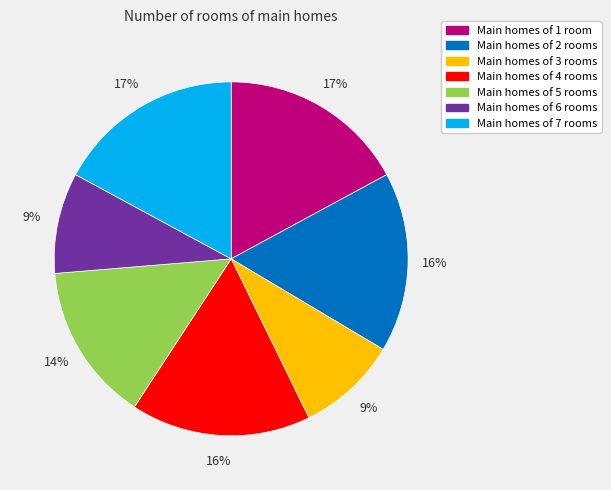

Is Main homes of 5 rooms the majority of the pie?

No